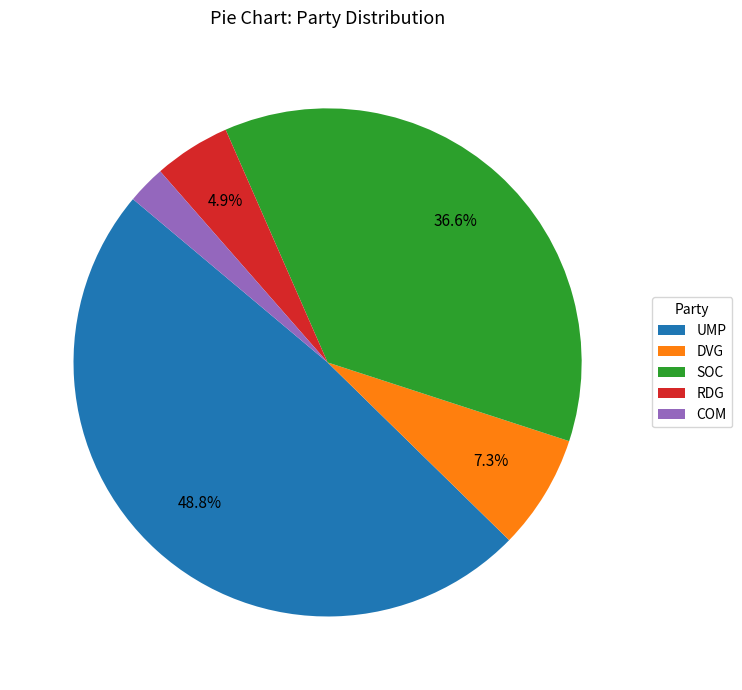

How many segments does this pie chart have?

5